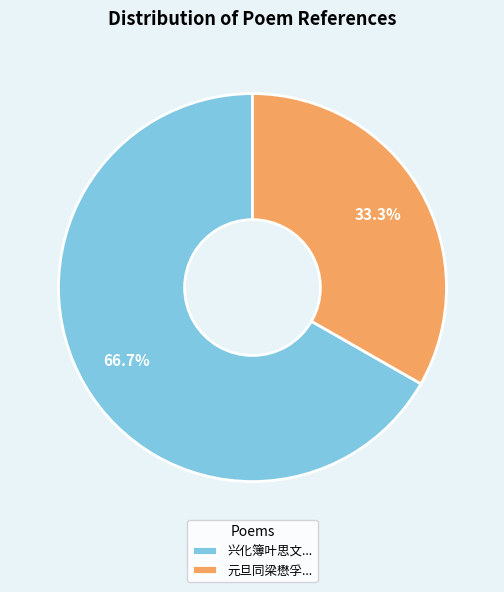

Which slice is the smallest?

元旦同梁懋孚...